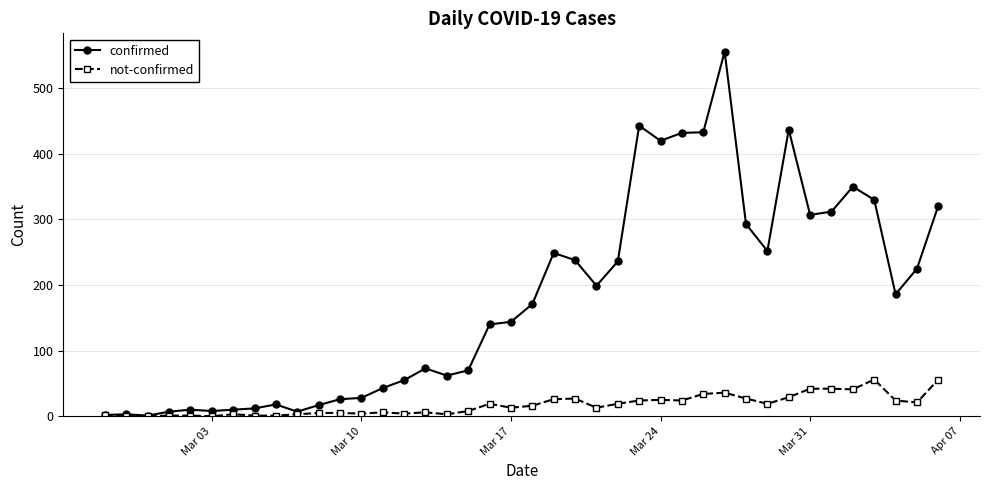

What is the highest value of the not-confirmed series?

56